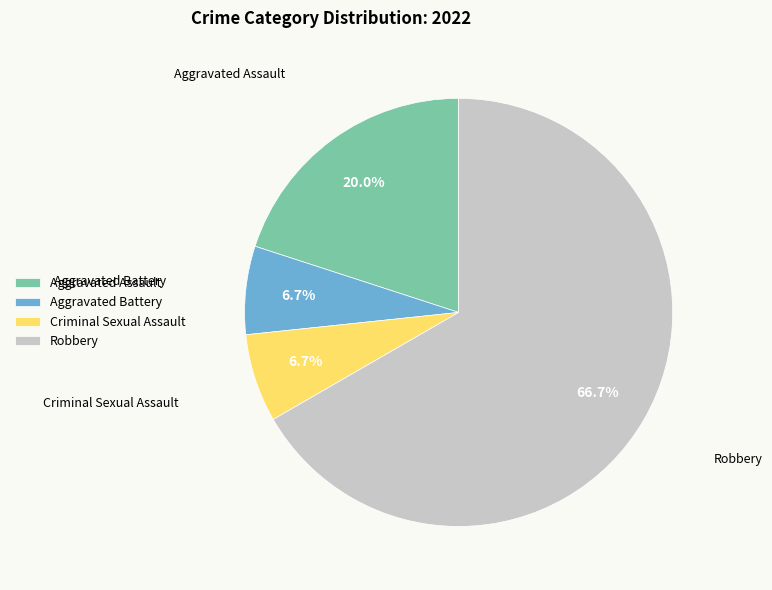

To the nearest percent, what portion does Aggravated Assault represent?

20%